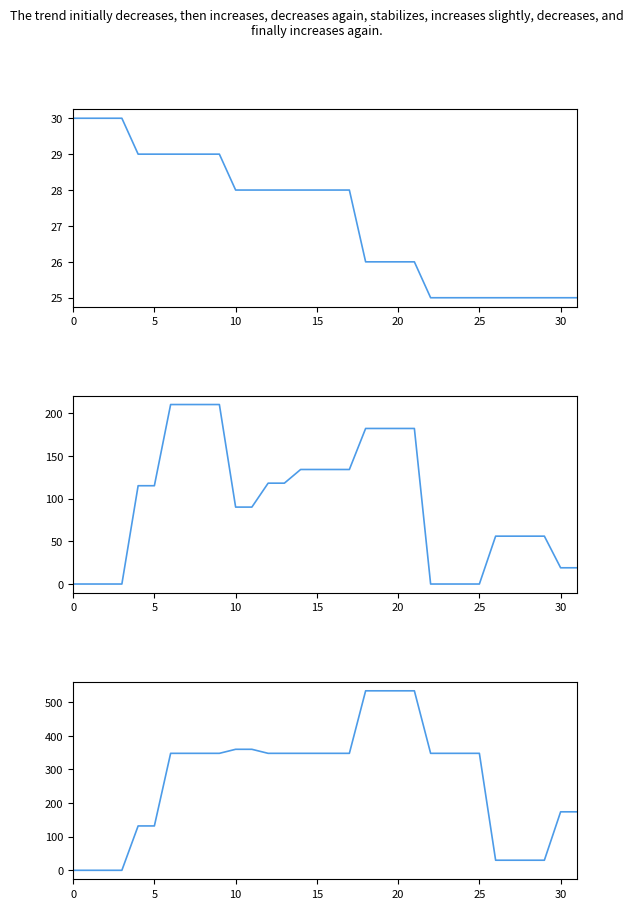

What is the sum of all BatCurrent values?

3012